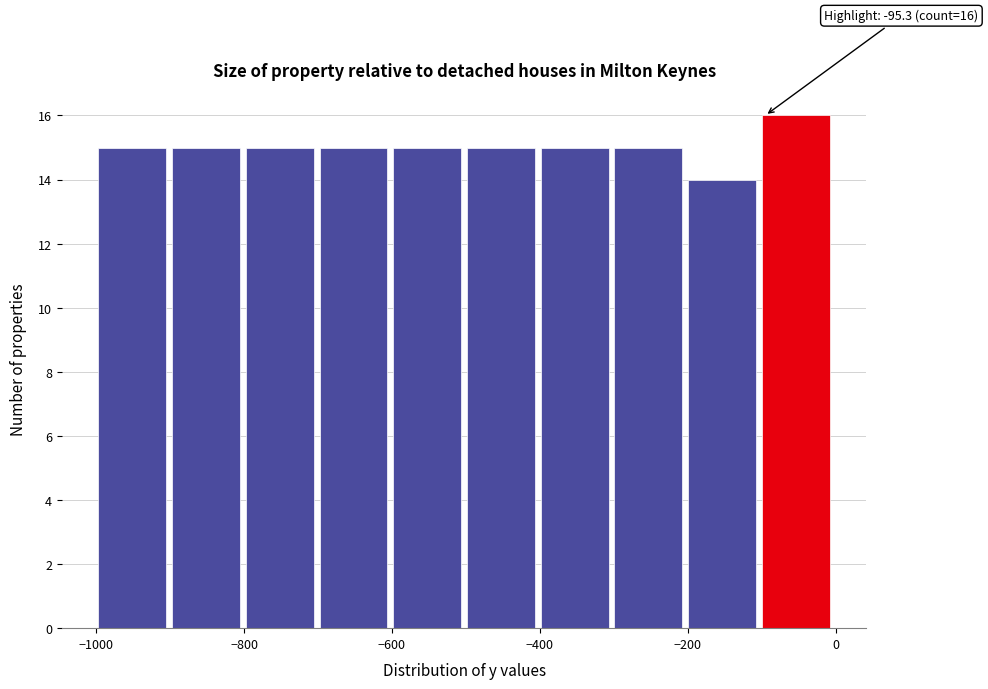

Which range on the x-axis has the tallest bar?

-100 to 0